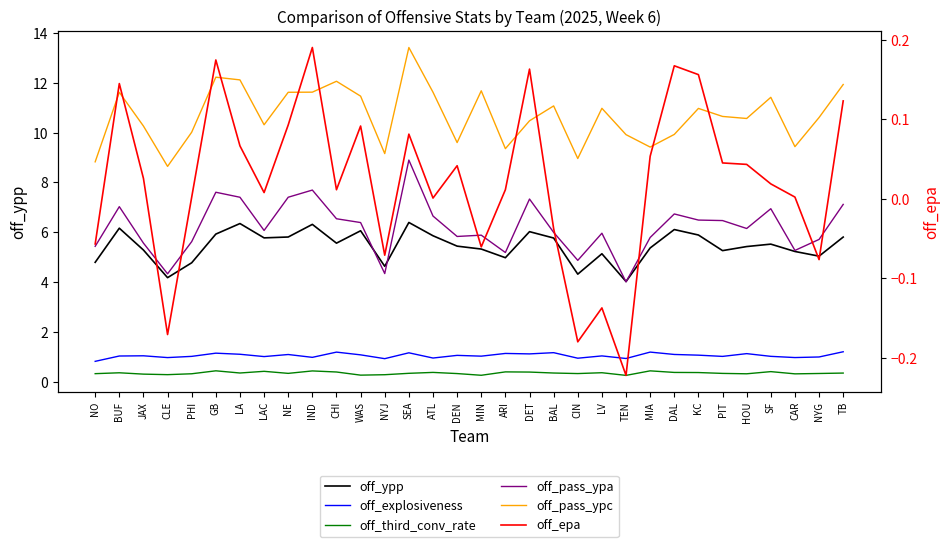

The value of off_explosiveness at BAL is 1.2. True or false?

True